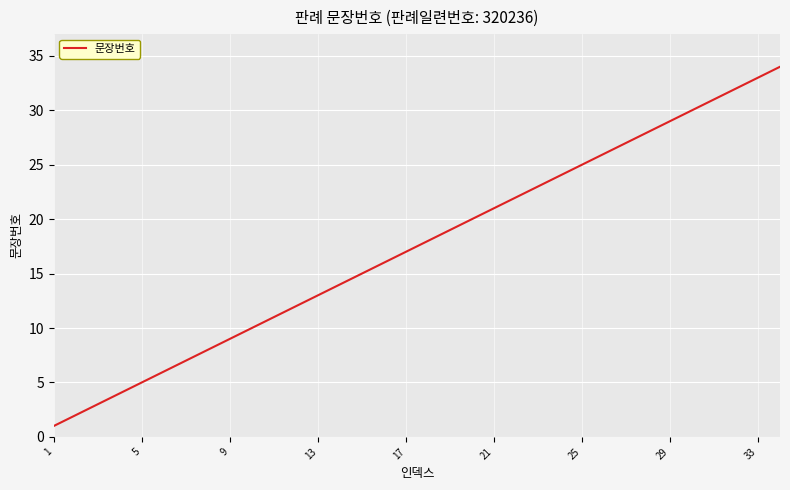

What is the greatest value displayed?

34